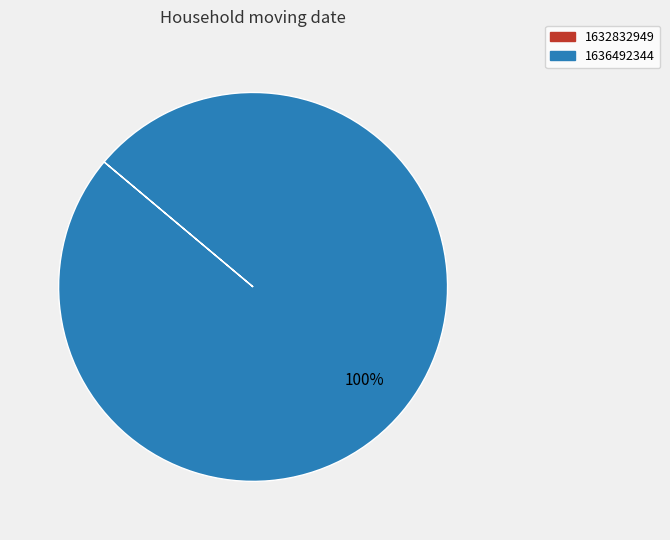

Is there a majority slice in this chart?

Yes